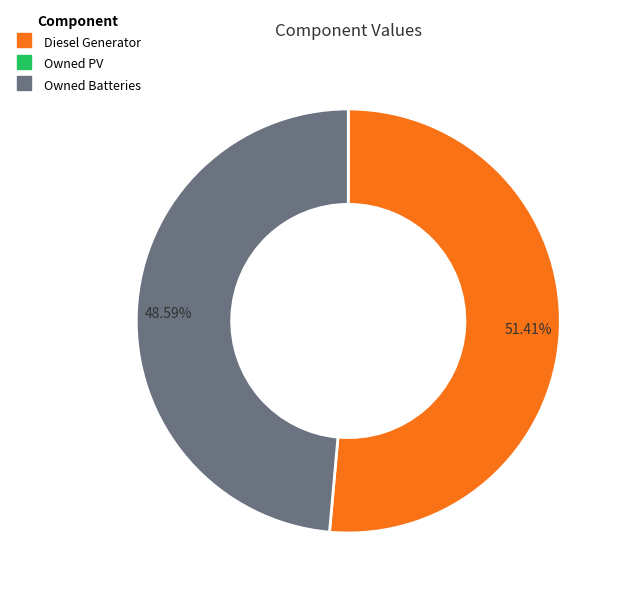

Count the number of slices in the pie.

2